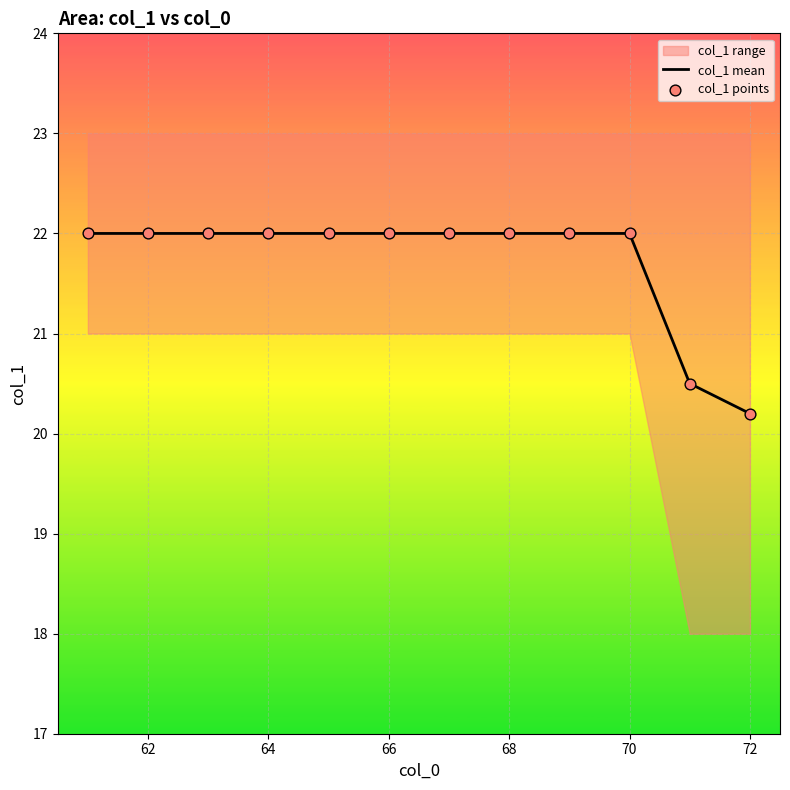

Which series contains the lowest Y value?

col_1 mean